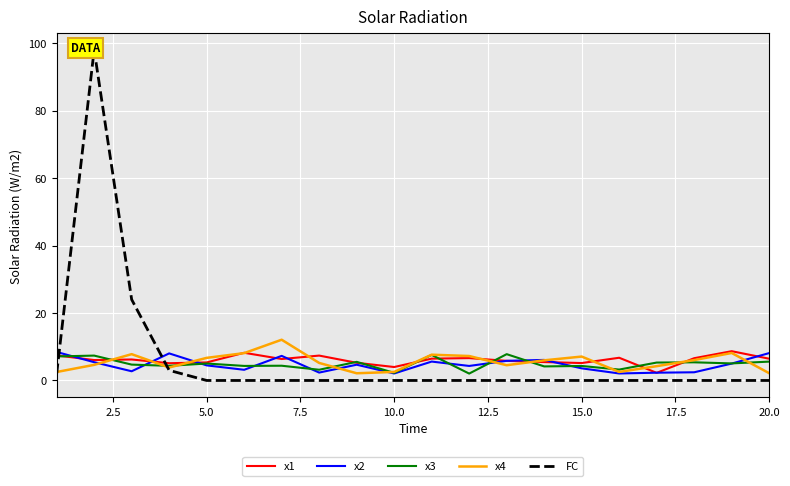

What is the average value of the x2 series?

4.7